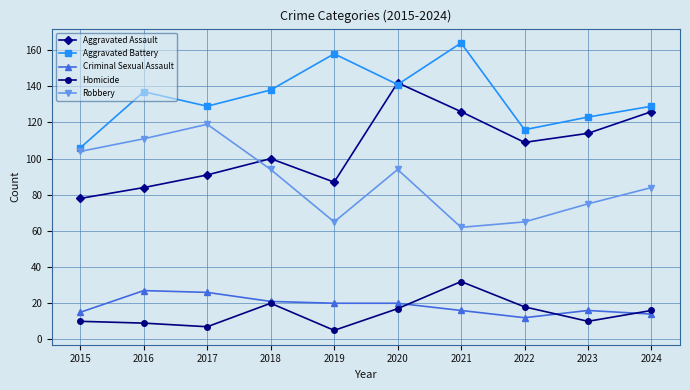

In Aggravated Battery, how many points are lower than both neighbors (excluding endpoints)?

3